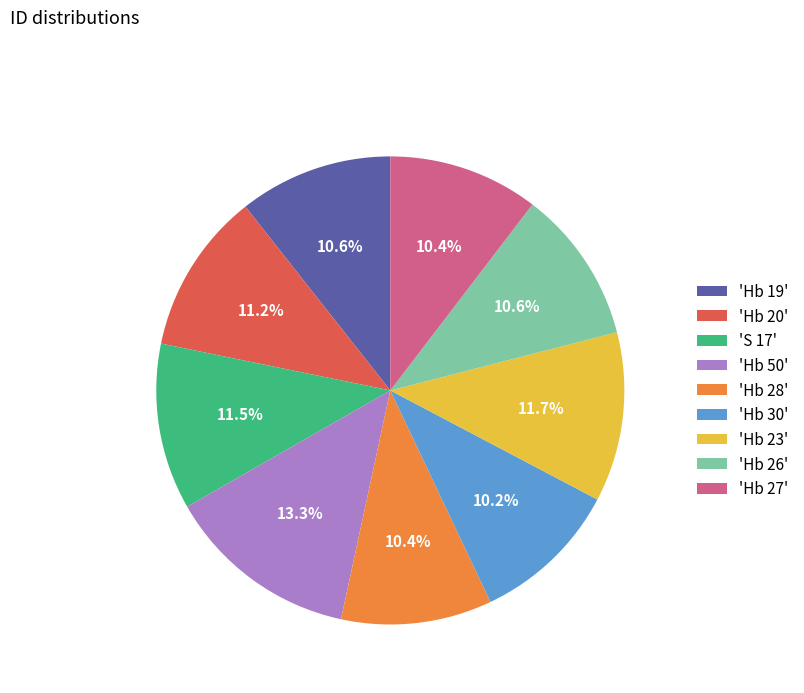

Which category has the biggest portion of the pie?

'Hb 50'